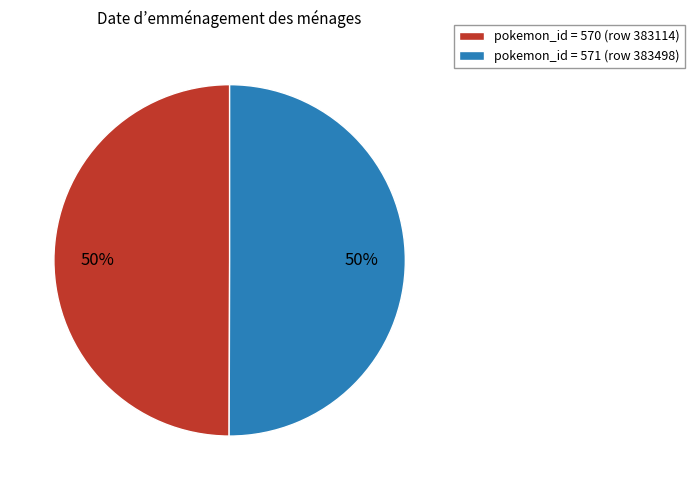

Combined, do pokemon_id = 571 (row 383498) and pokemon_id = 570 (row 383114) account for over 50%?

Yes